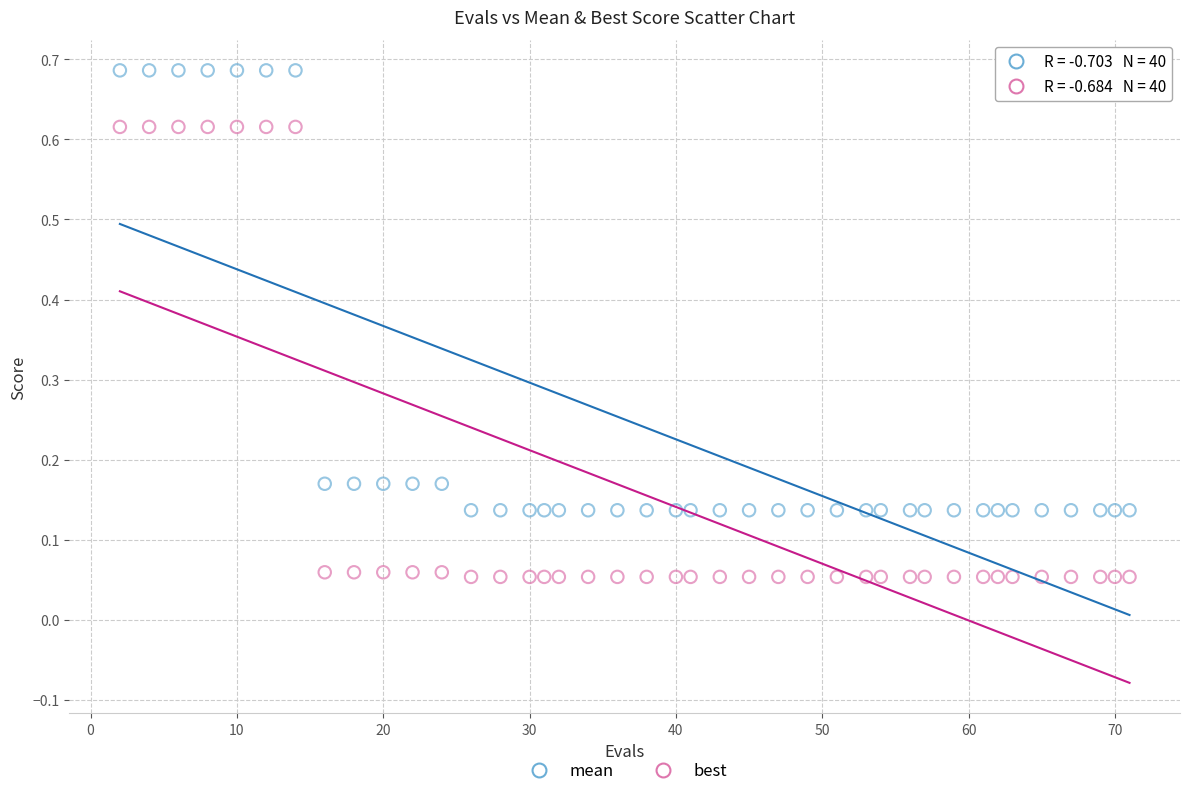

What is the X range (max minus min) for the scatter plot?

69.0